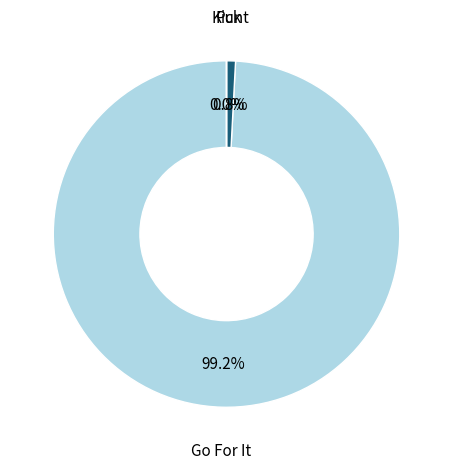

What percentage do Go For It and Punt together represent?

100.0%